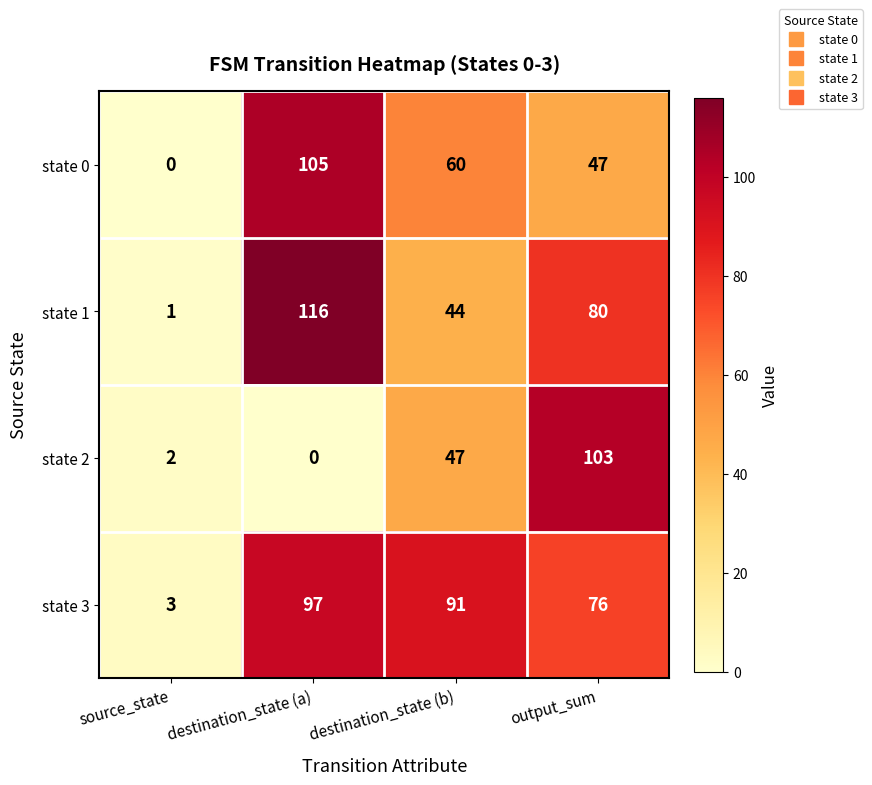

List the series in order of their overall mean, lowest first.

state 2, state 0, state 1, state 3